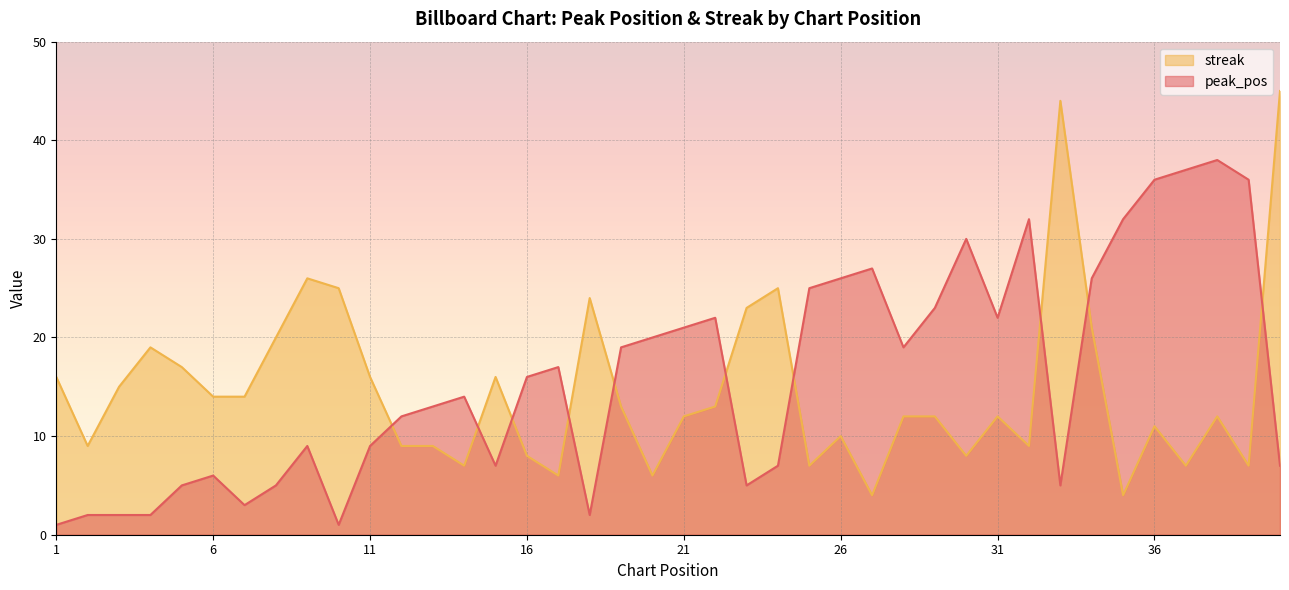

Reading left to right, extract all data points from this chart.

peak_pos: 1	2	2	2	5	6	3	5	9	1	9	12	13	14	7	16	17	2	19	20	21	22	5	7	25	26	27	19	23	30	22	32	5	26	32	36	37	38	36	7
streak: 16	9	15	19	17	14	14	20	26	25	16	9	9	7	16	8	6	24	13	6	12	13	23	25	7	10	4	12	12	8	12	9	44	21	4	11	7	12	7	45